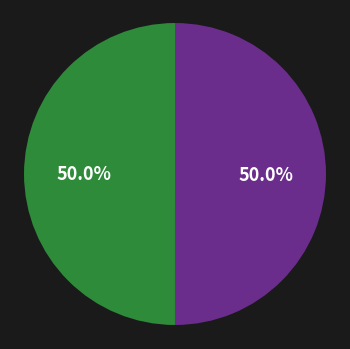

How many slices are in this pie chart?

2